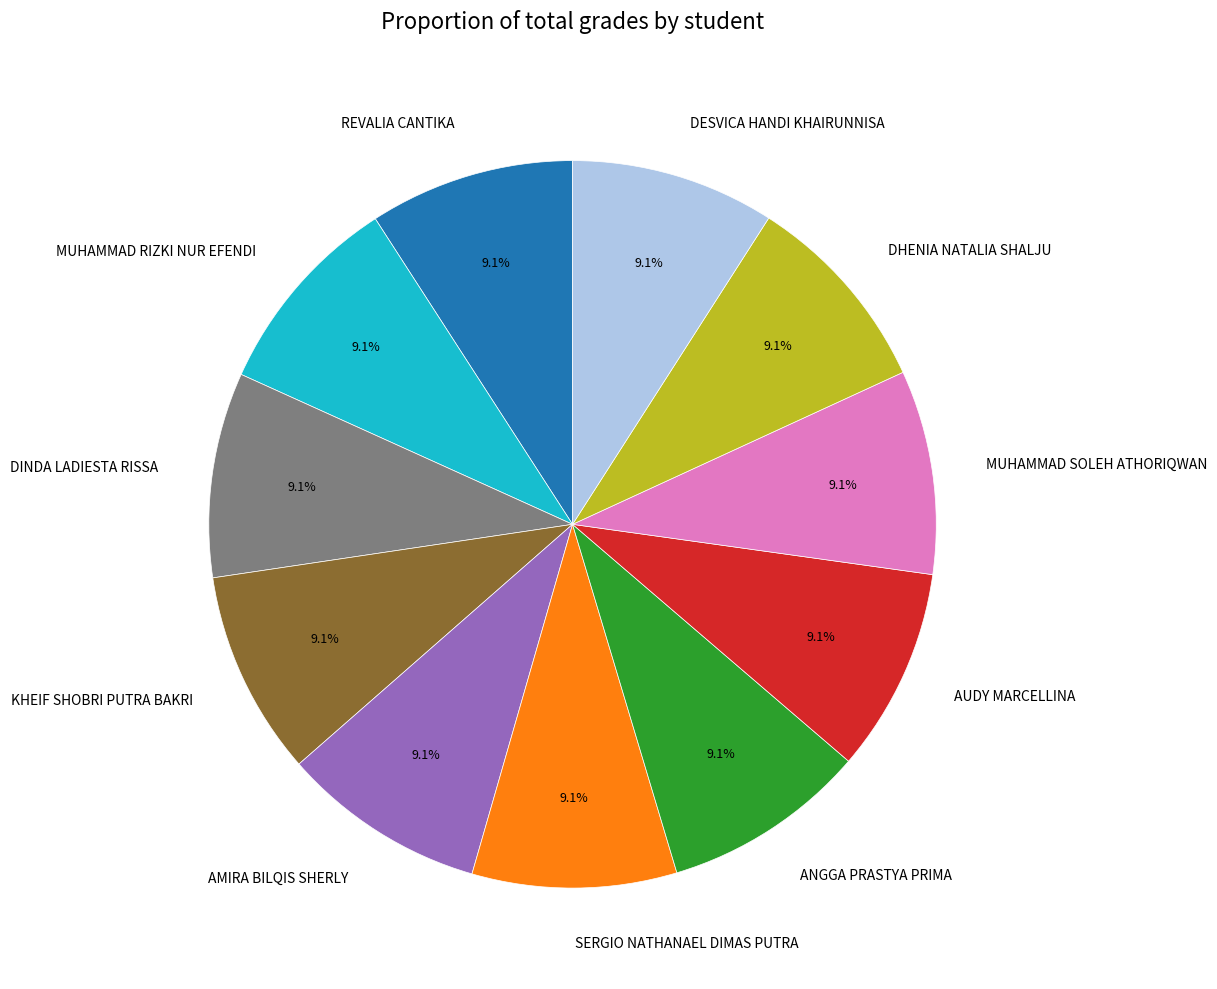

What portion of the pie excludes DINDA LADIESTA RISSA?

90.9%